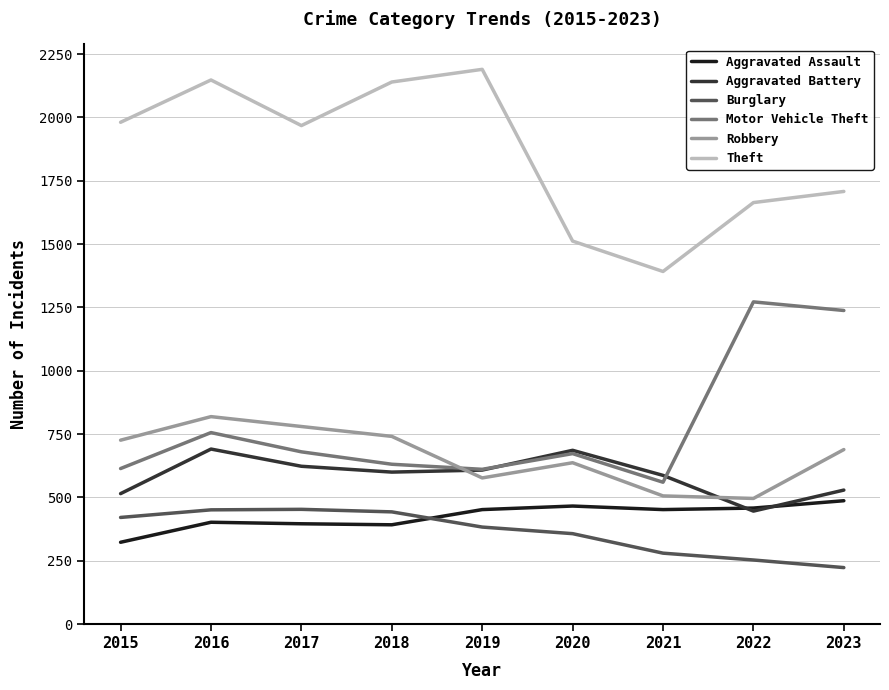

What is the lowest value of the Robbery series?

496